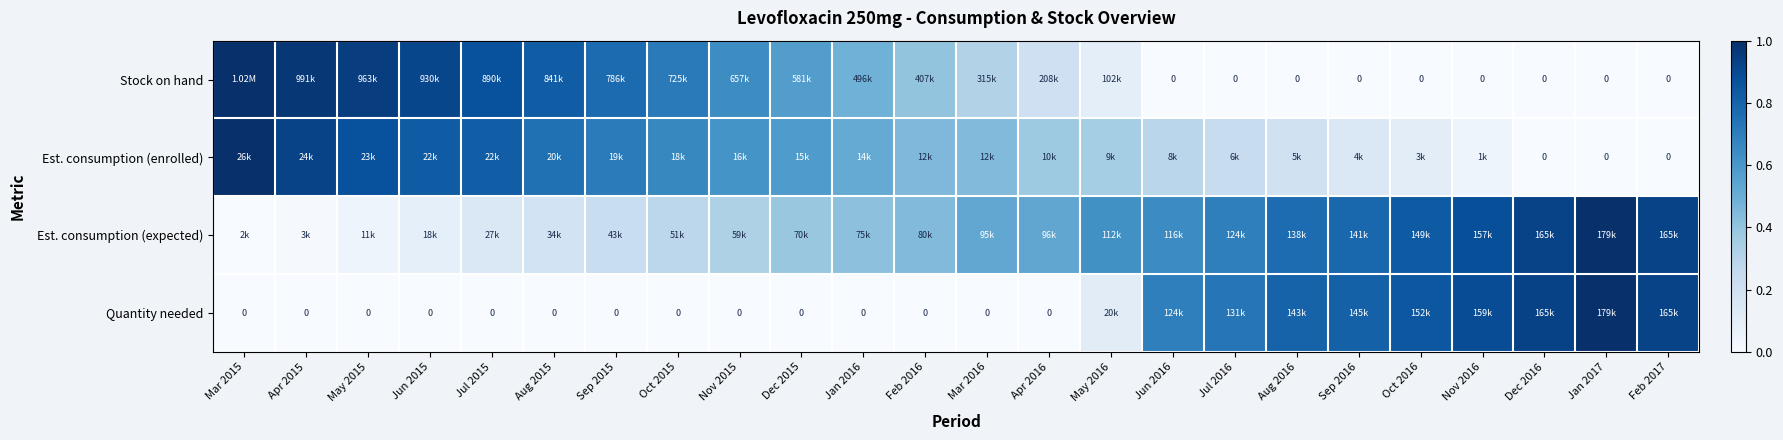

What is the difference between the Est. consumption (enrolled) values at Aug 2016 and Dec 2015?

0.4